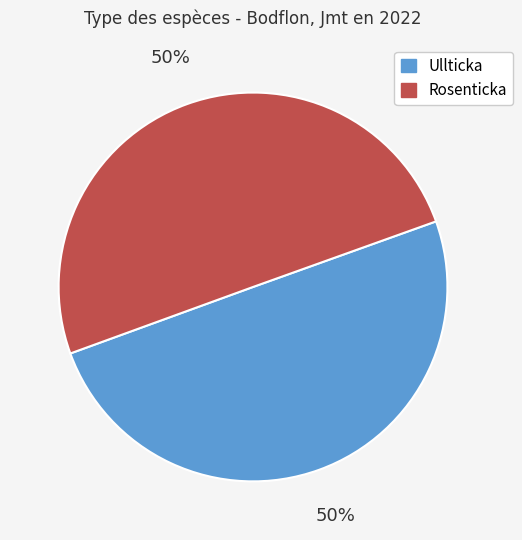

How many slices are in this pie chart?

2